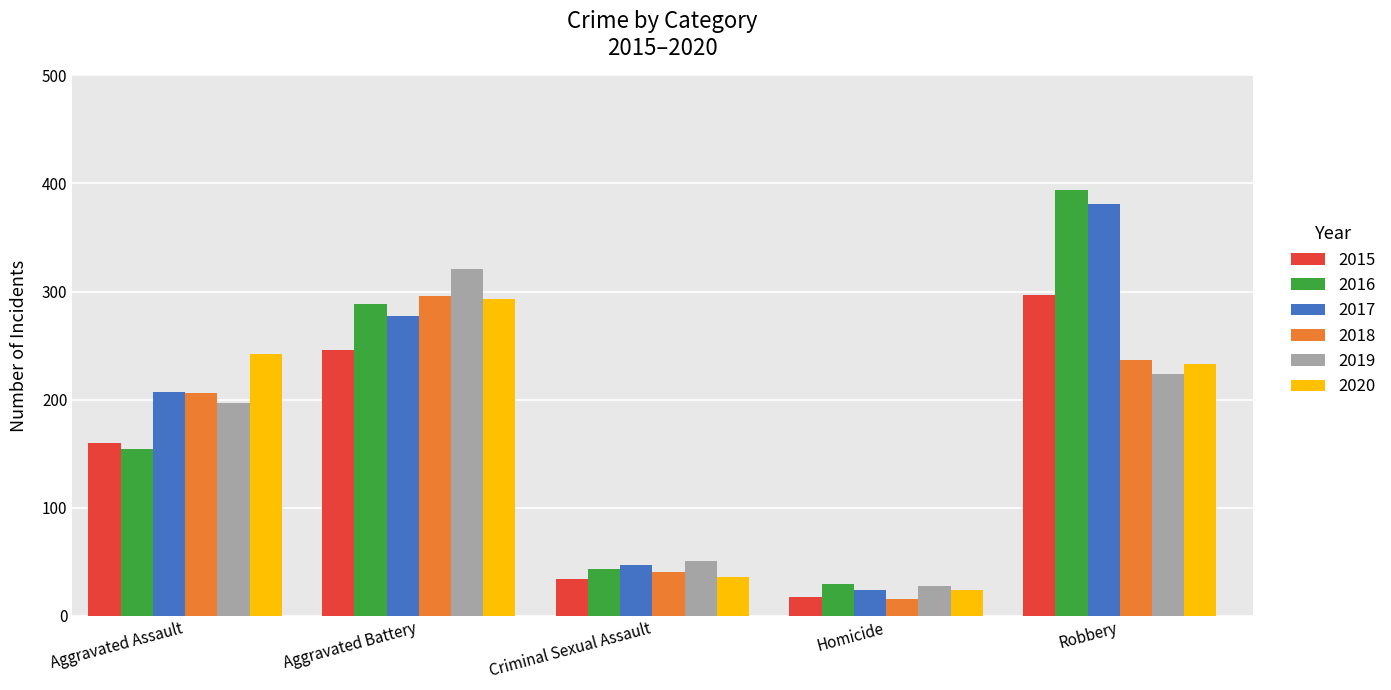

What is the difference between the 2019 values at Robbery and Criminal Sexual Assault?

173